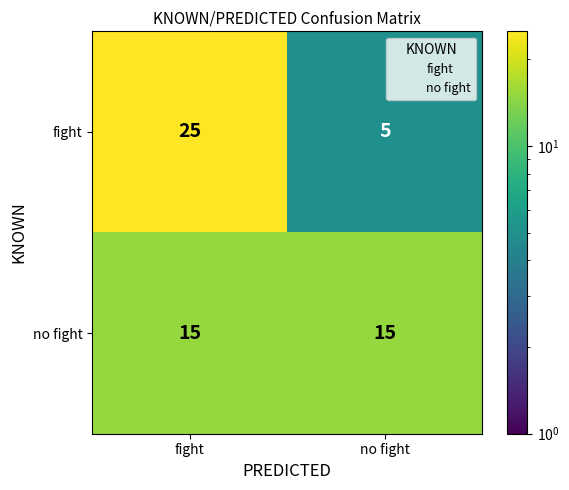

How many distinct data groups are displayed?

2